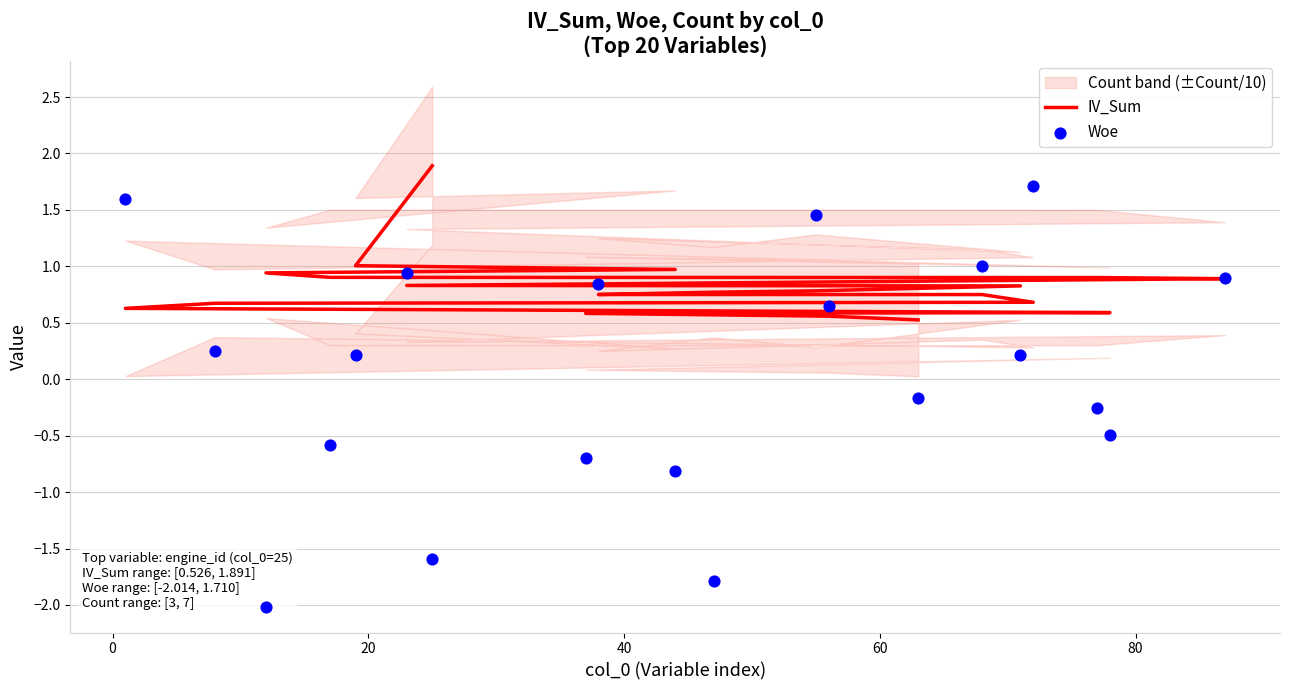

Which series has the largest Y range (max minus min)?

Woe